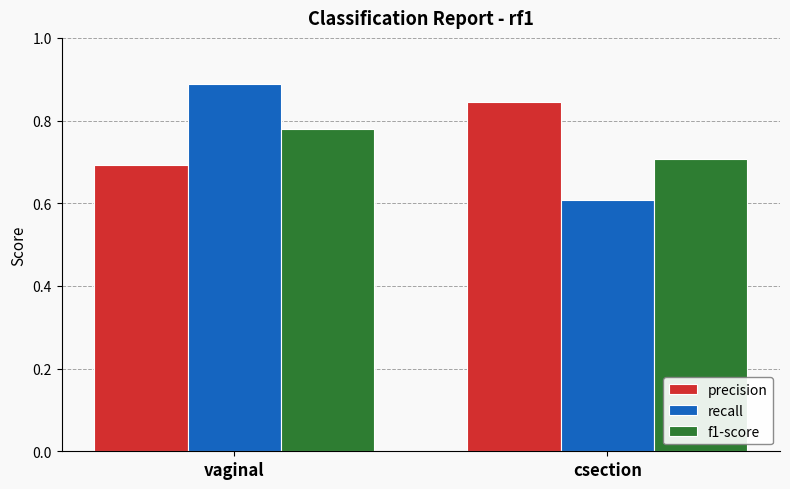

How many groups of bars are there?

2